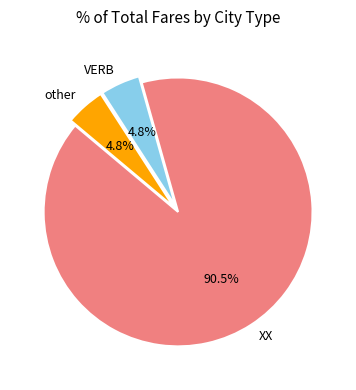

To the nearest percent, what percentage of the pie is VERB?

5%